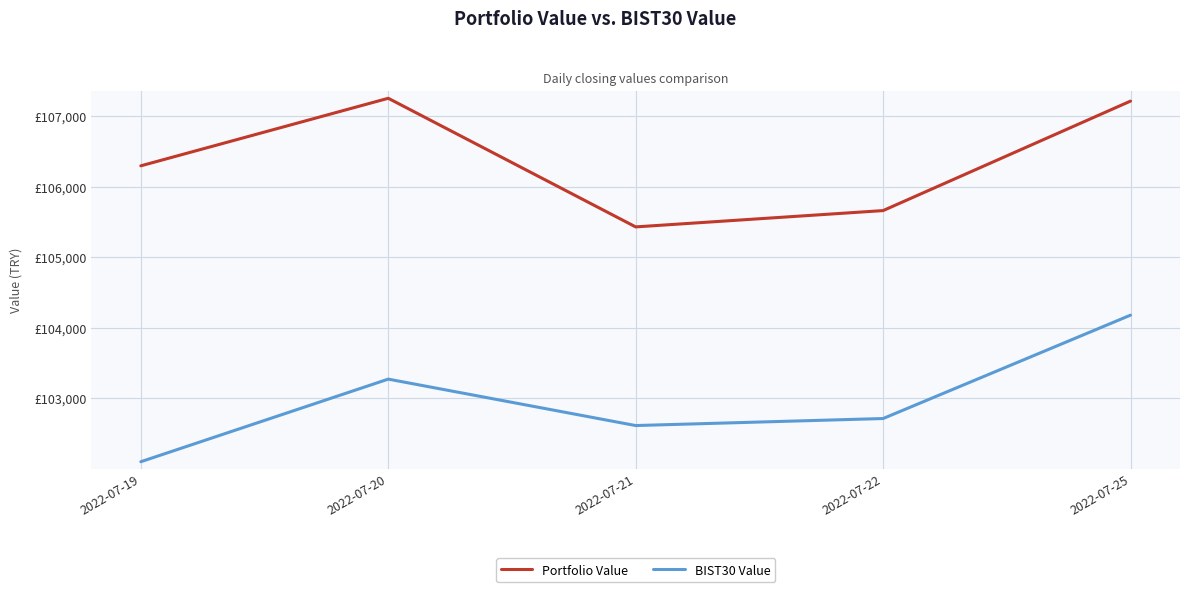

How many interior local peaks does the BIST30 Value series have?

1